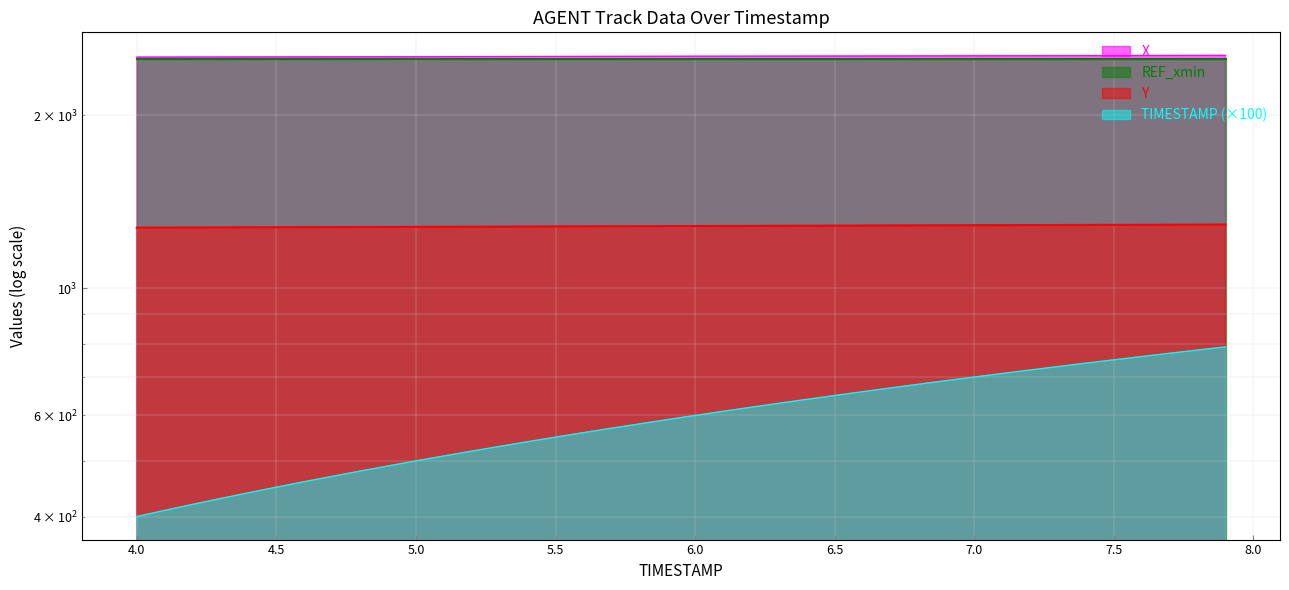

True or false: TIMESTAMP has more than 2 points higher than both neighbors.

False